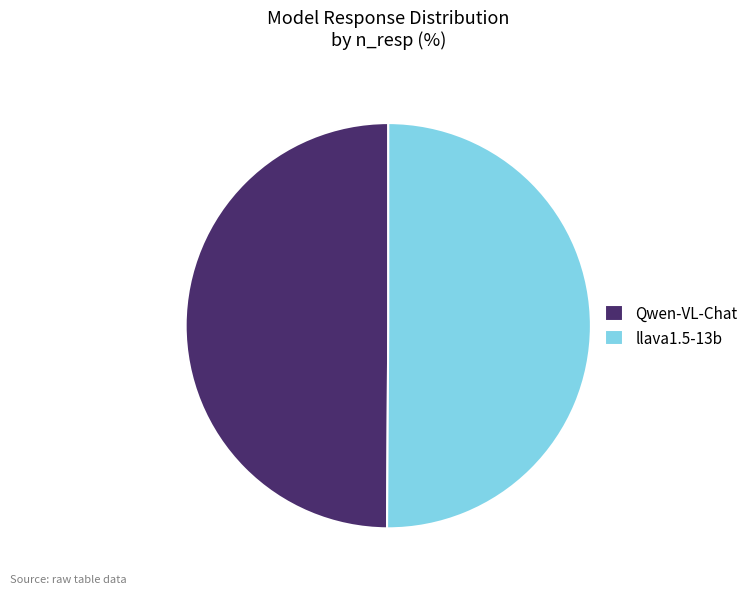

How many slices are in this pie chart?

2